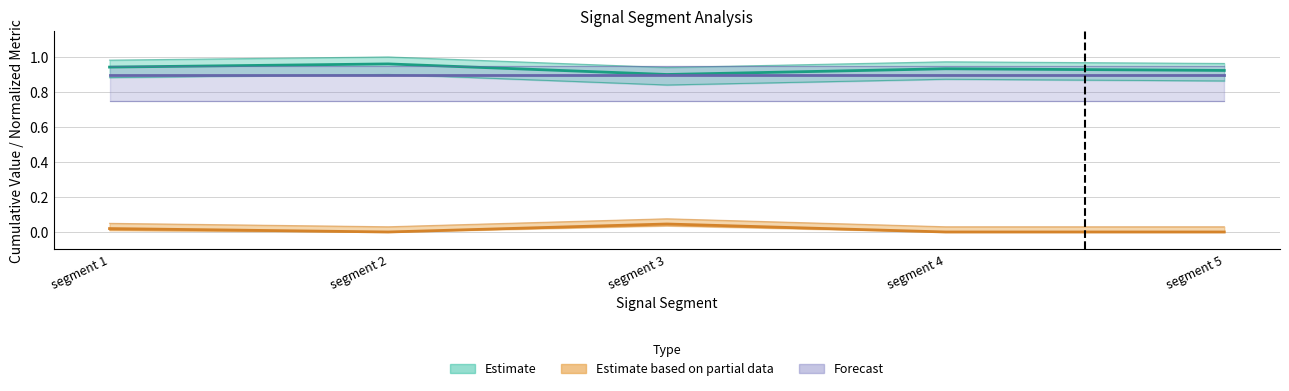

What is the sum of all Point Exceeds Cumulative values?

4.7